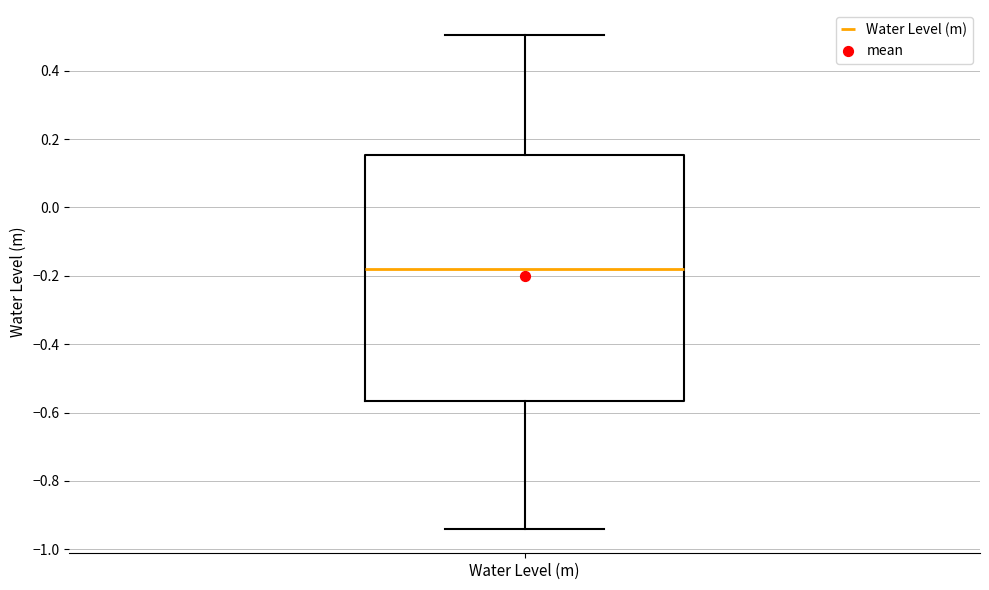

Transcribe this box plot: give where the median line is, the range the box spans, and where the two whiskers end, as read against the y-axis. The values are not printed on the chart, so give them approximately, as read against the axis.

median -0.18, box -0.56 to 0.16, whiskers -0.94 to 0.50